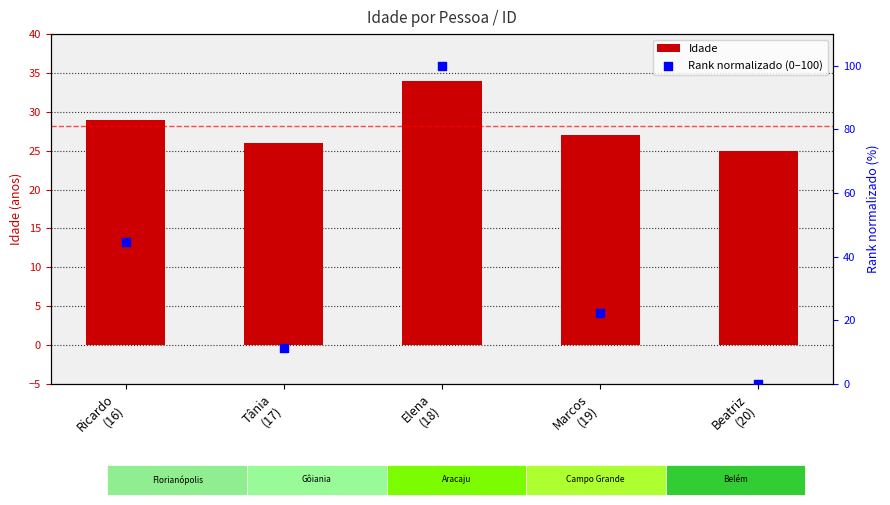

Which series has the largest total across all categories?

Rank normalizado (0–100)